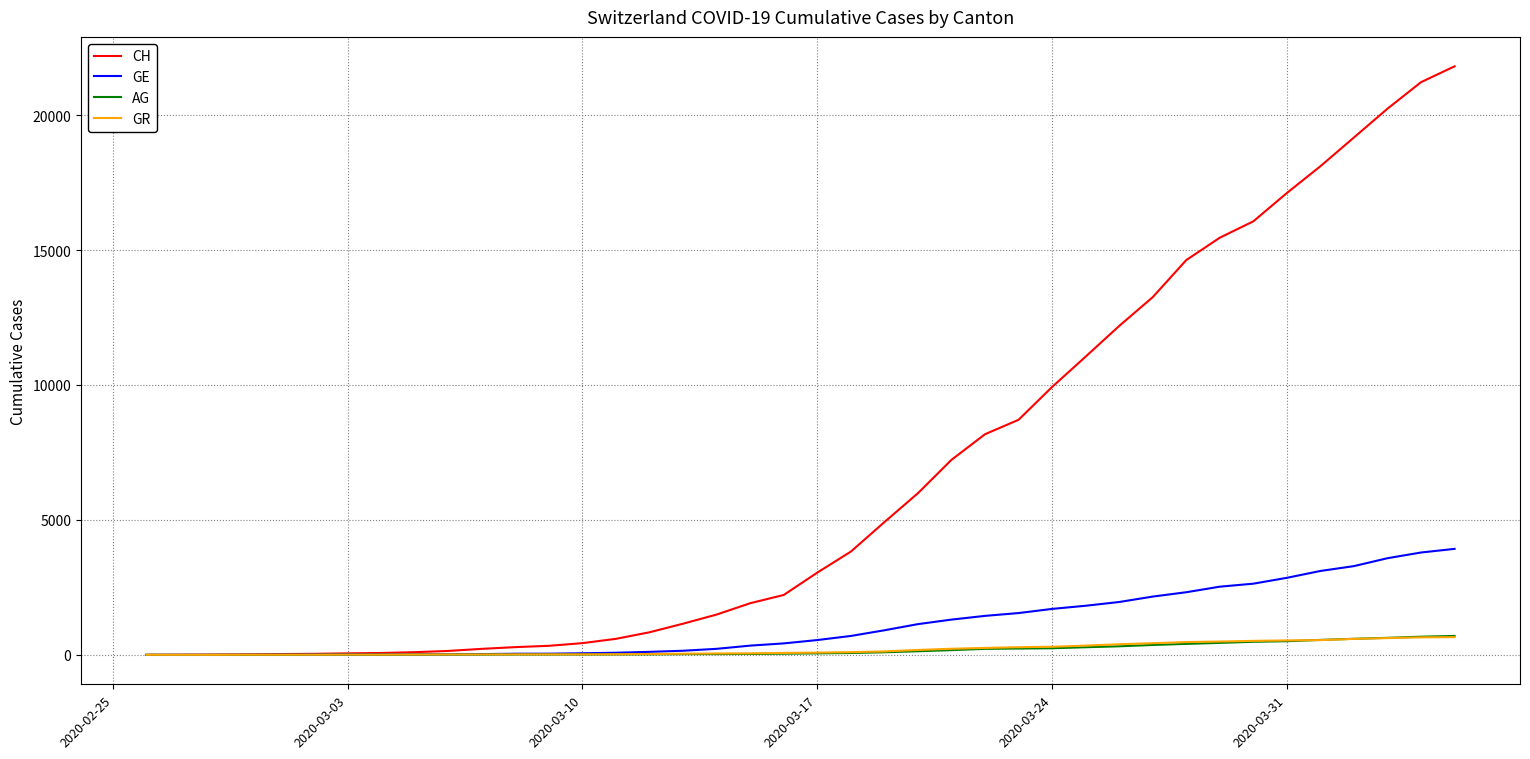

What is the maximum value for AG?

702